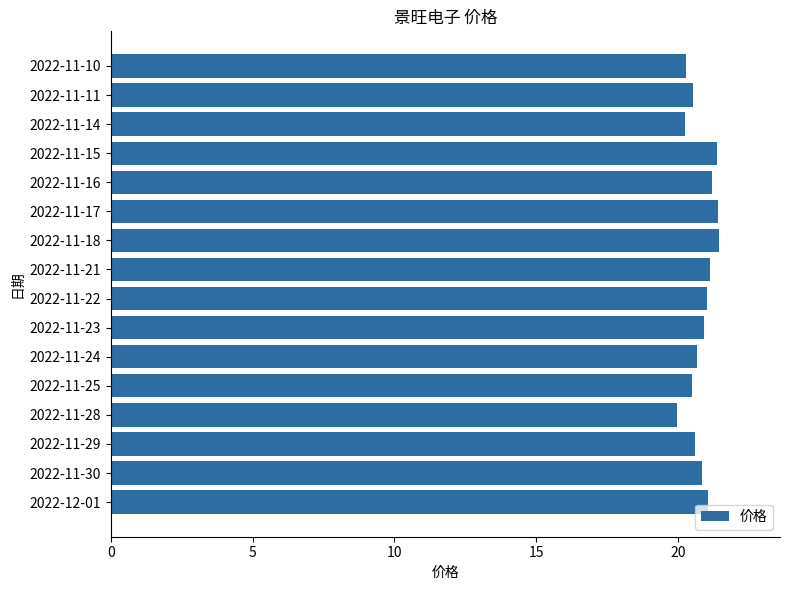

The value at 2022-11-28 is 20.0. True or false?

True